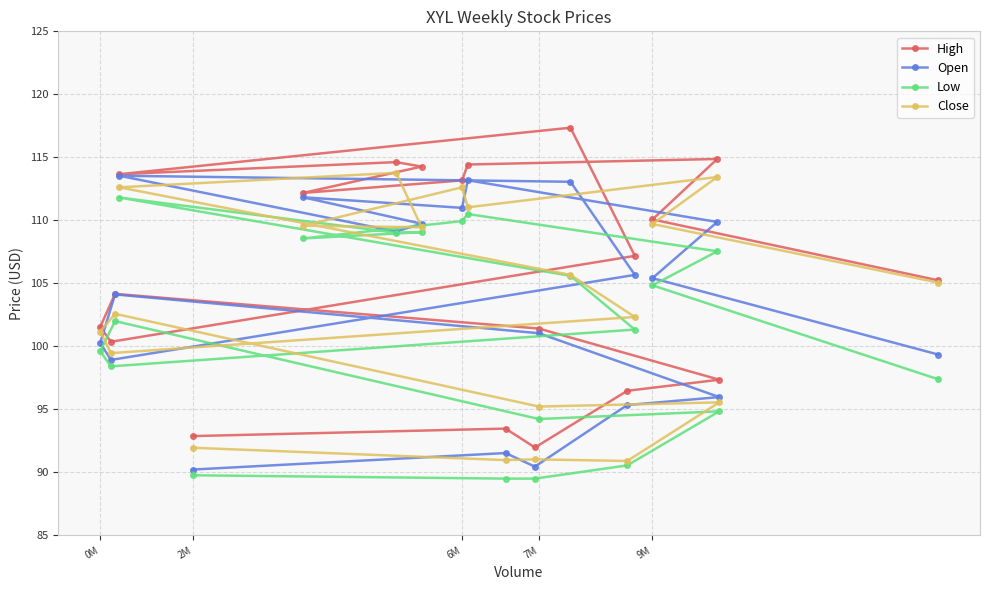

What is the maximum value shown in the chart?

117.3